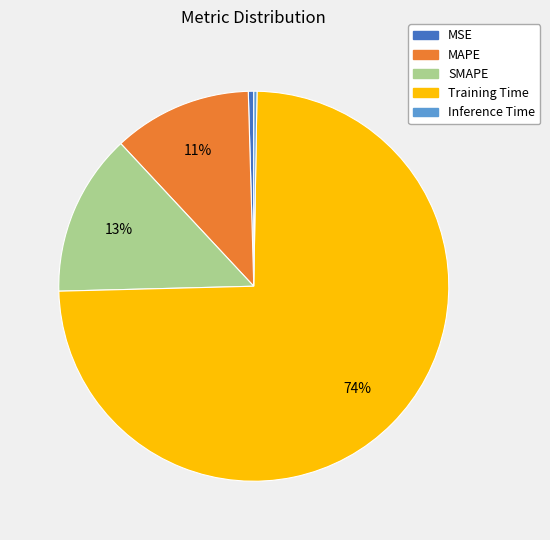

Does Training Time represent more than half of the total?

Yes